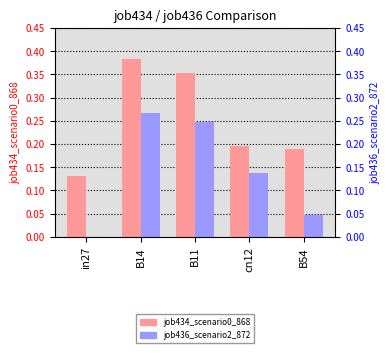

Which series has the largest total across all categories?

job434_scenario0_868